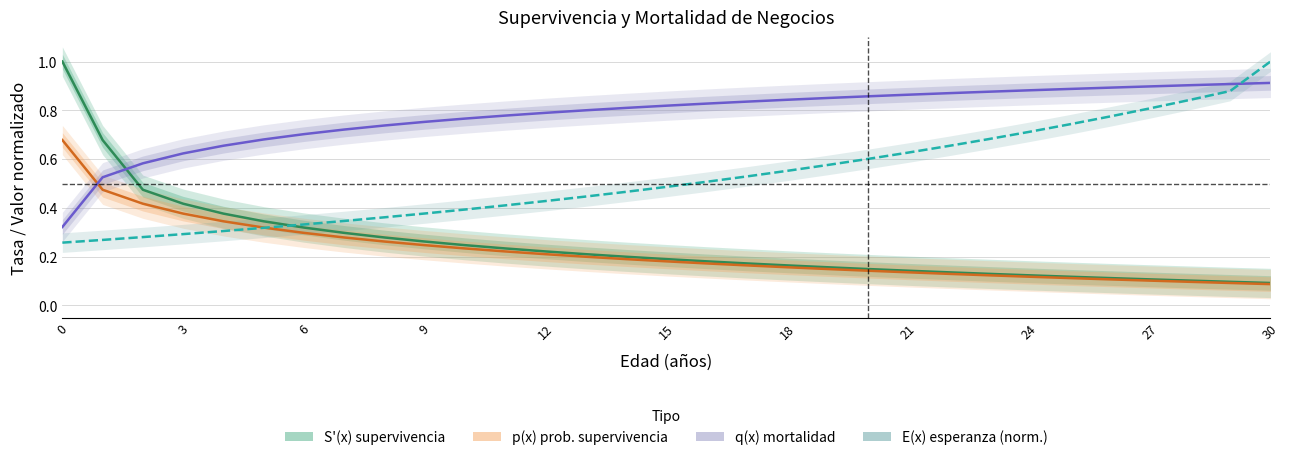

What is the minimum value shown in the chart?

0.1